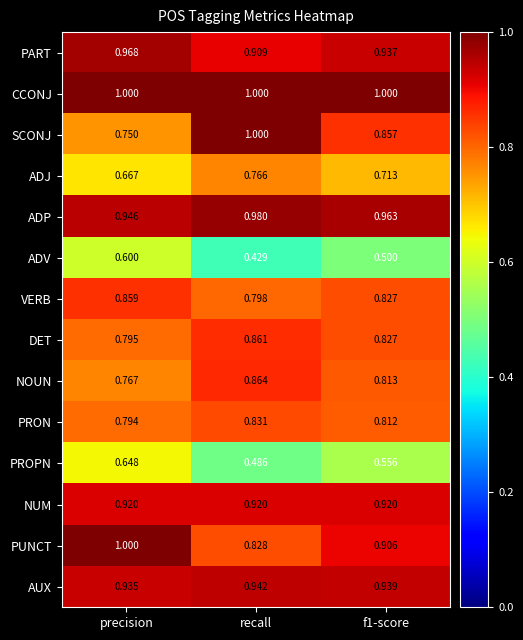

Count the number of data series in this chart.

14